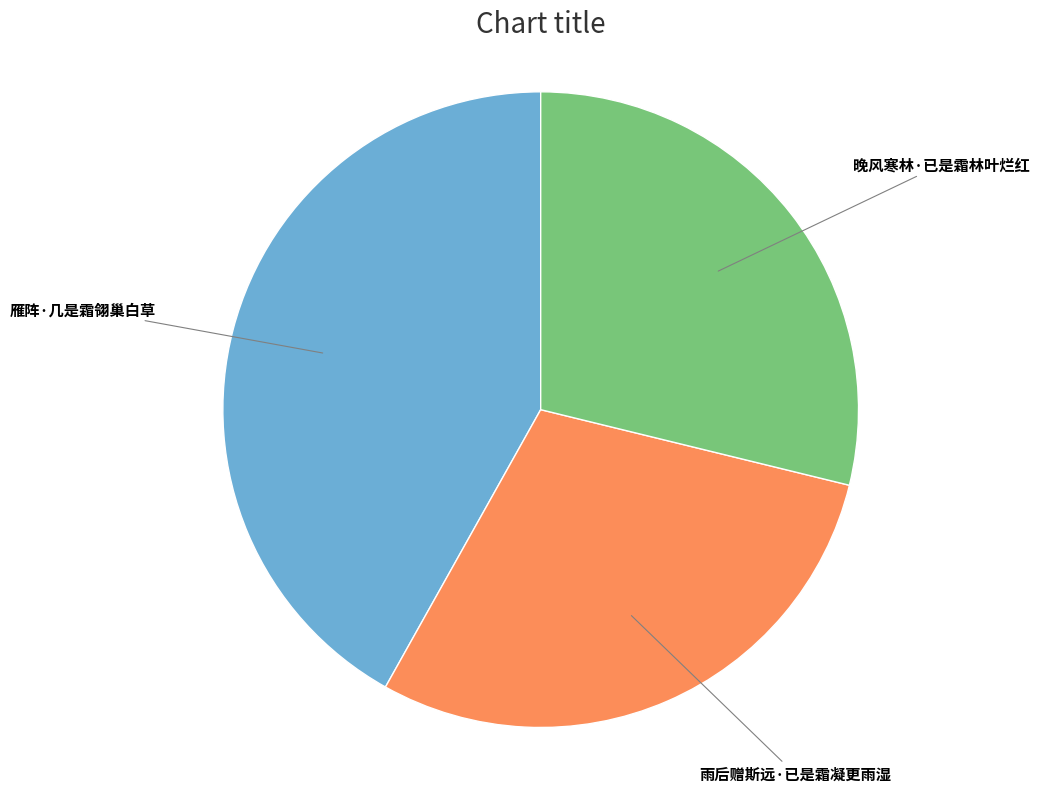

Which slice is the largest?

雁阵·几是霜翎巢白草